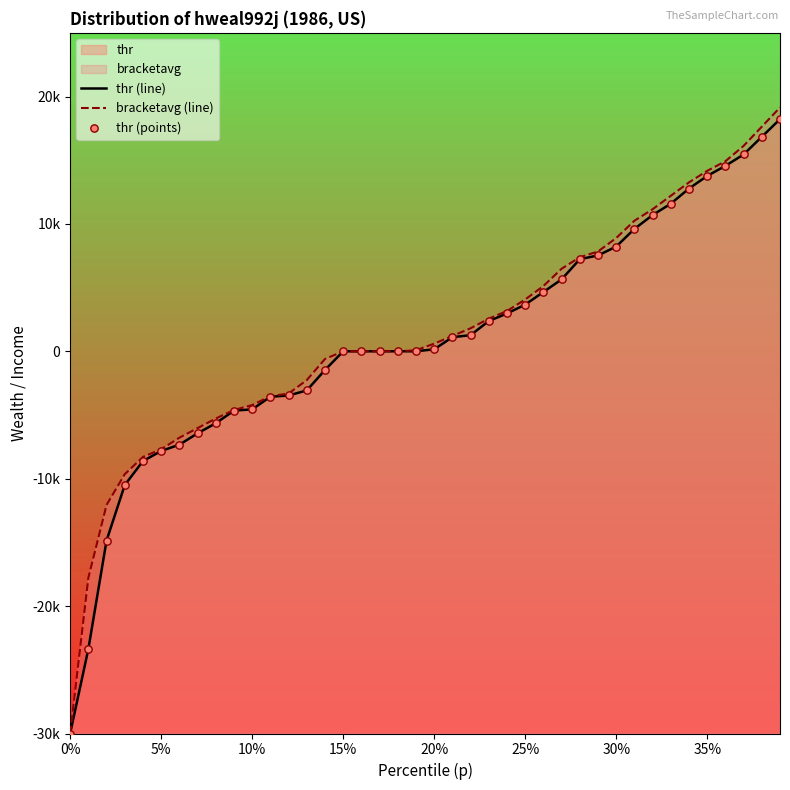

Which series has the widest spread of Y values?

bracketavg (line)